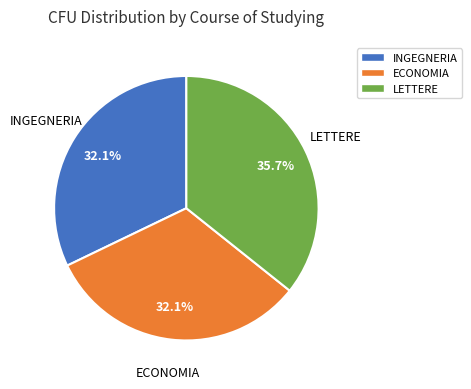

Is it true that LETTERE is 22% of the pie?

False